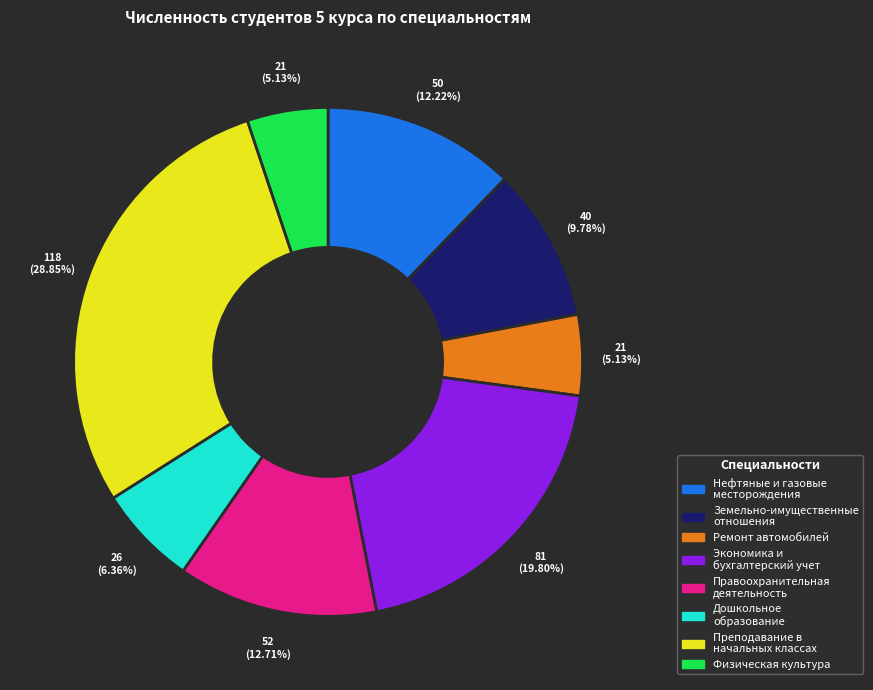

Is there a majority slice in this chart?

No